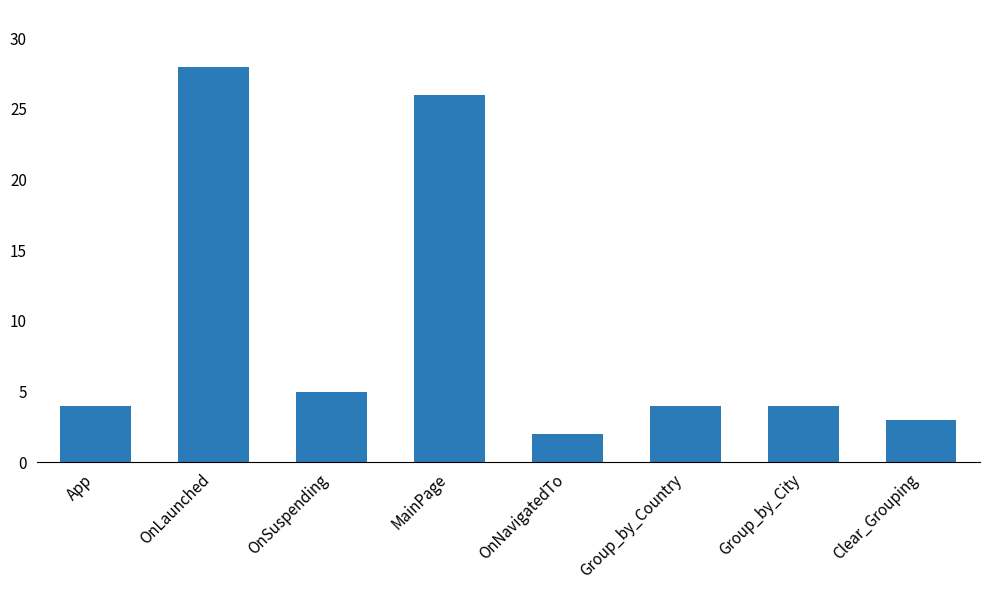

At which category does the chart reach its peak across all series?

OnLaunched